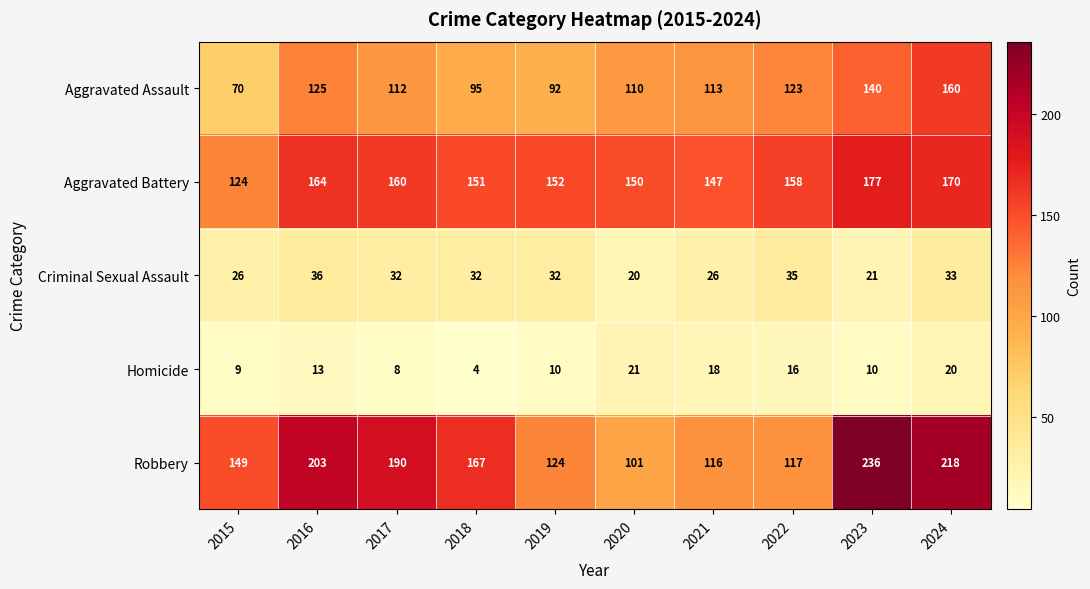

Which series has the widest spread of values?

Robbery